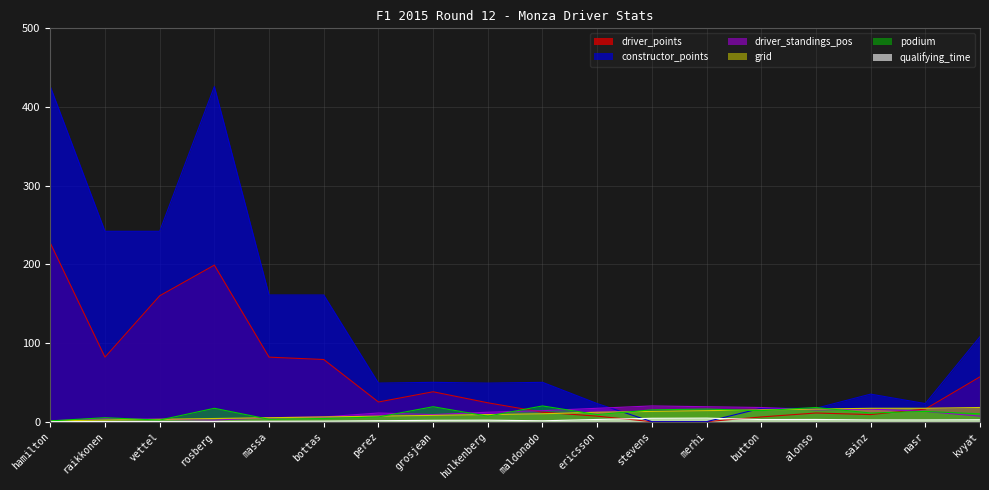

Between button and hamilton, which is larger?

hamilton